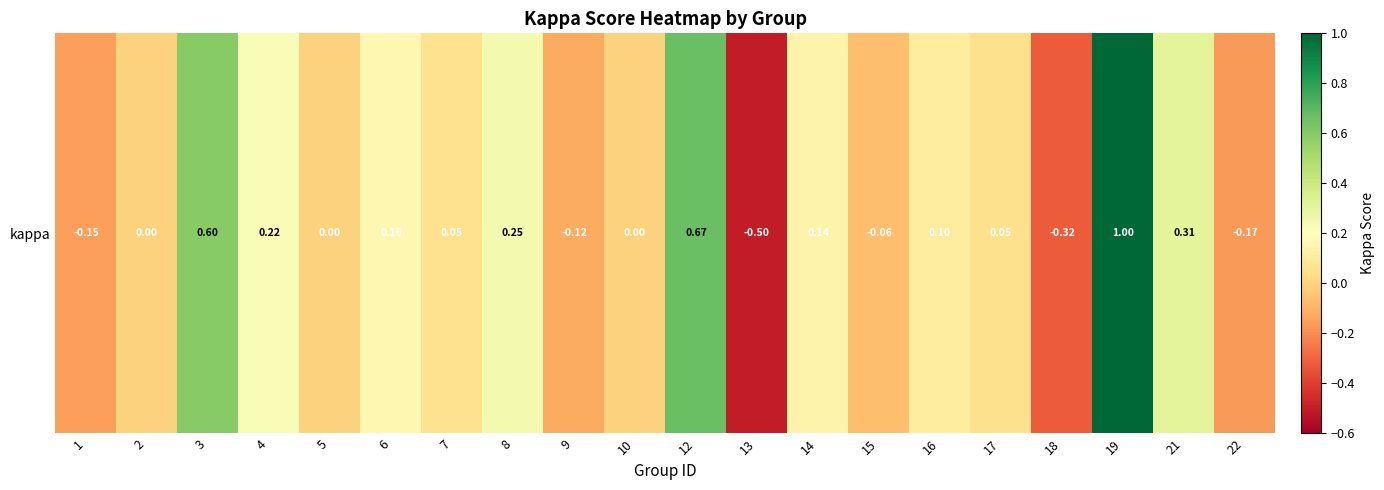

How many distinct data groups are displayed?

1